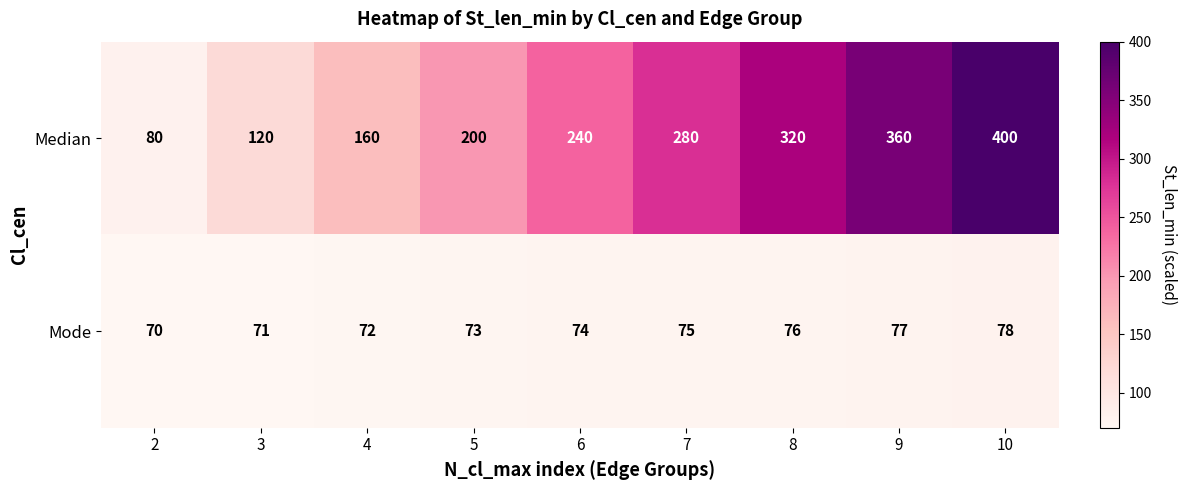

At how many categories does at least one series exceed 164?

6